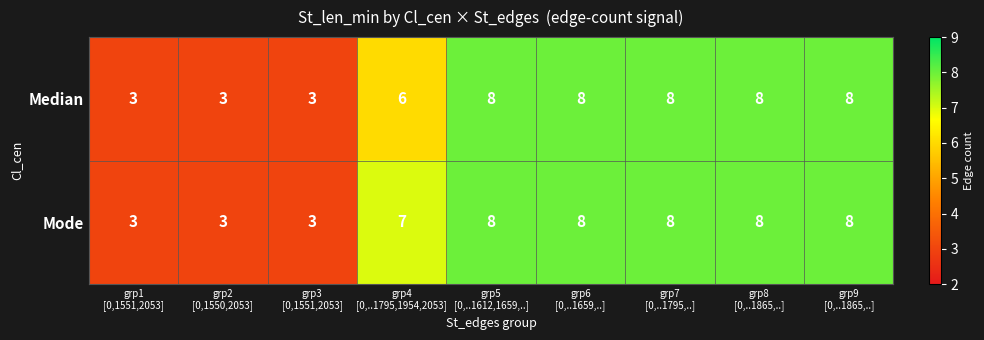

List the series in order of their overall mean, highest first.

Mode, Median